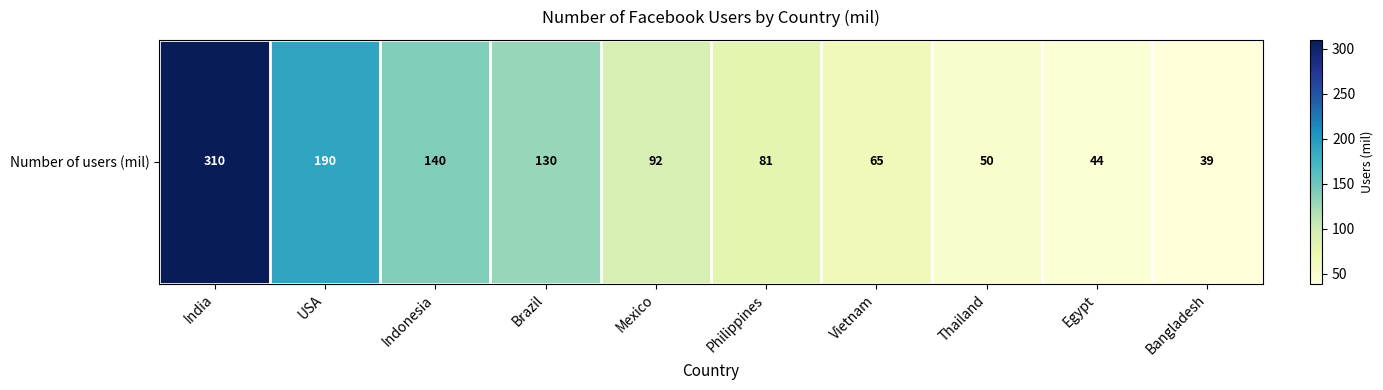

What is the greatest value displayed?

310